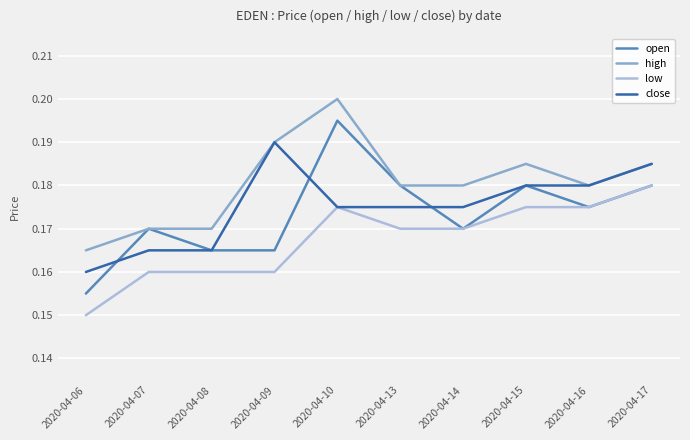

Is the value of close at 2020-04-06 greater than the value of low at 2020-04-06?

Yes